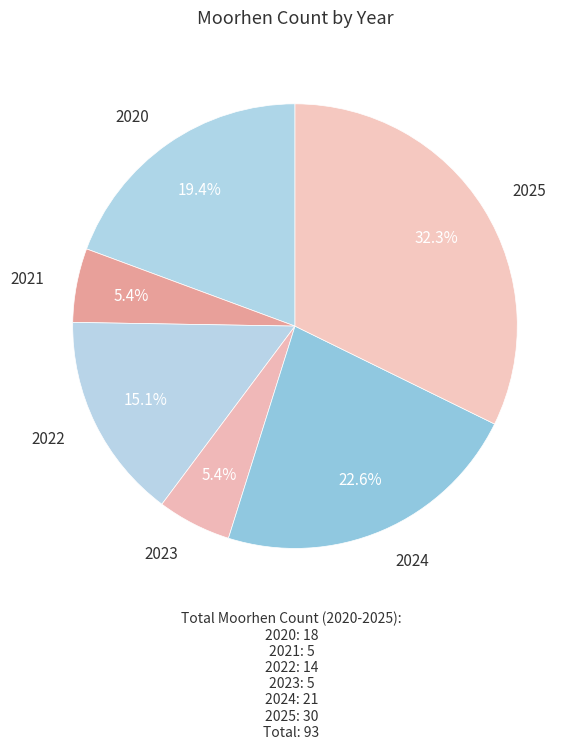

The 2025 slice represents 46% of the pie. True or false?

False